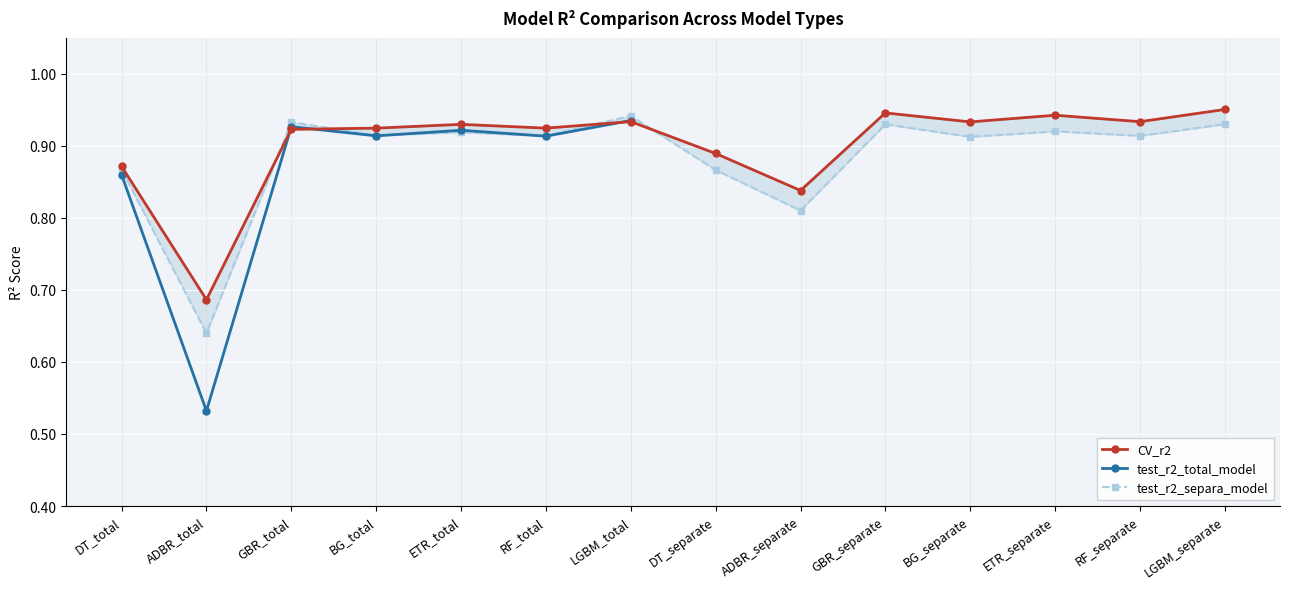

At how many categories does at least one series exceed 0?

14